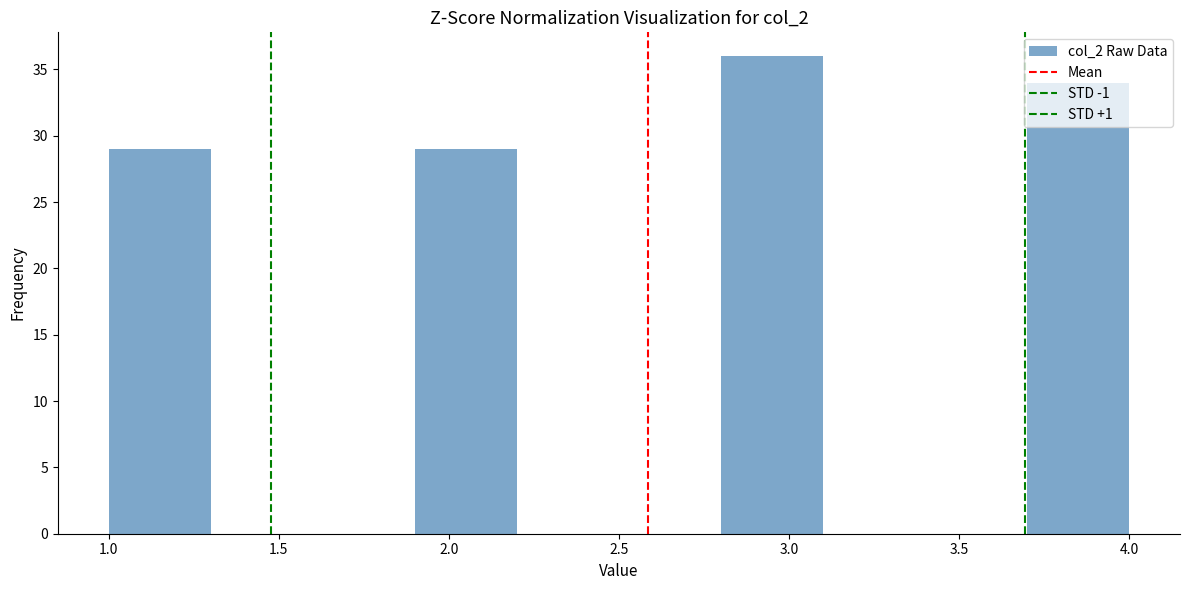

How tall is the bar that spans 3.7 to 4.0 on the x-axis? The values are not printed on the chart, so give them approximately, as read against the axis.

34